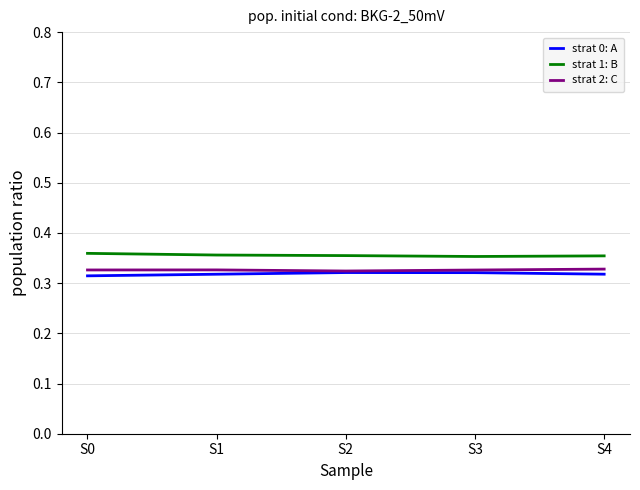

True or false: strat 1: B and strat 2: C intersect in this chart.

False